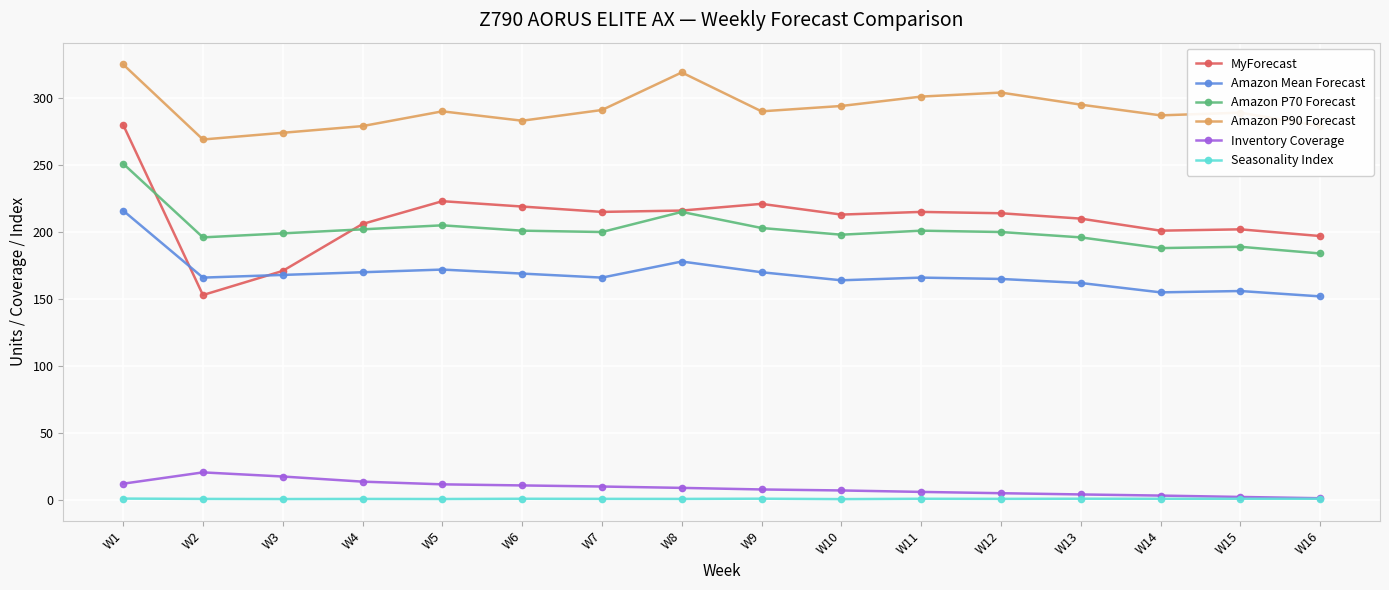

Which series has the widest spread of values?

MyForecast